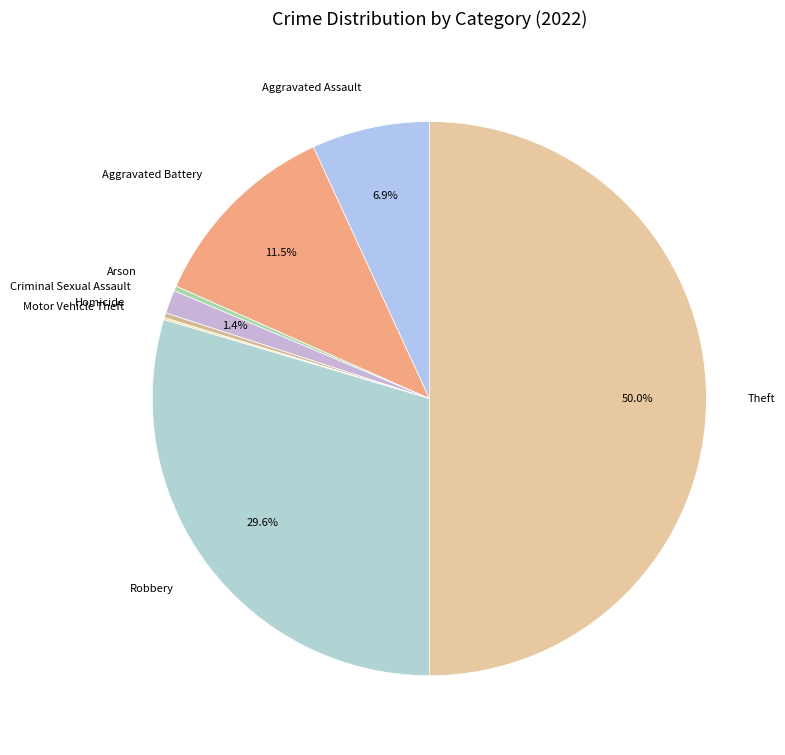

What is the ratio of the value at Aggravated Battery to the value at Aggravated Assault?

1.7